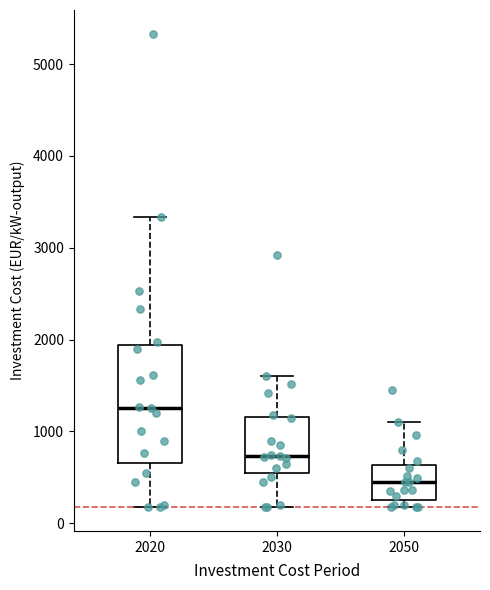

Comparing the boxes themselves (not the whiskers), which one is the tallest?

2020